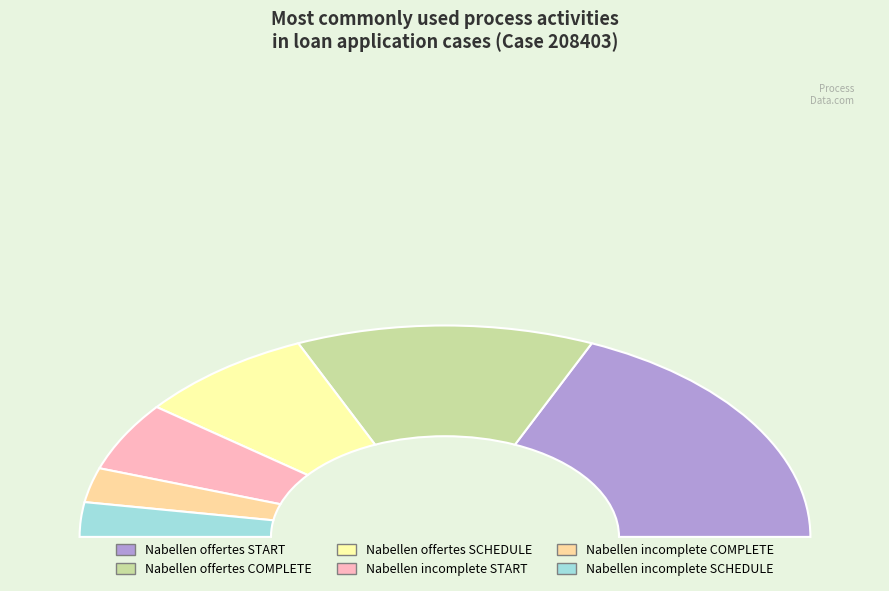

Is W_Nabellen offertes-COMPLETE the majority of the pie?

No